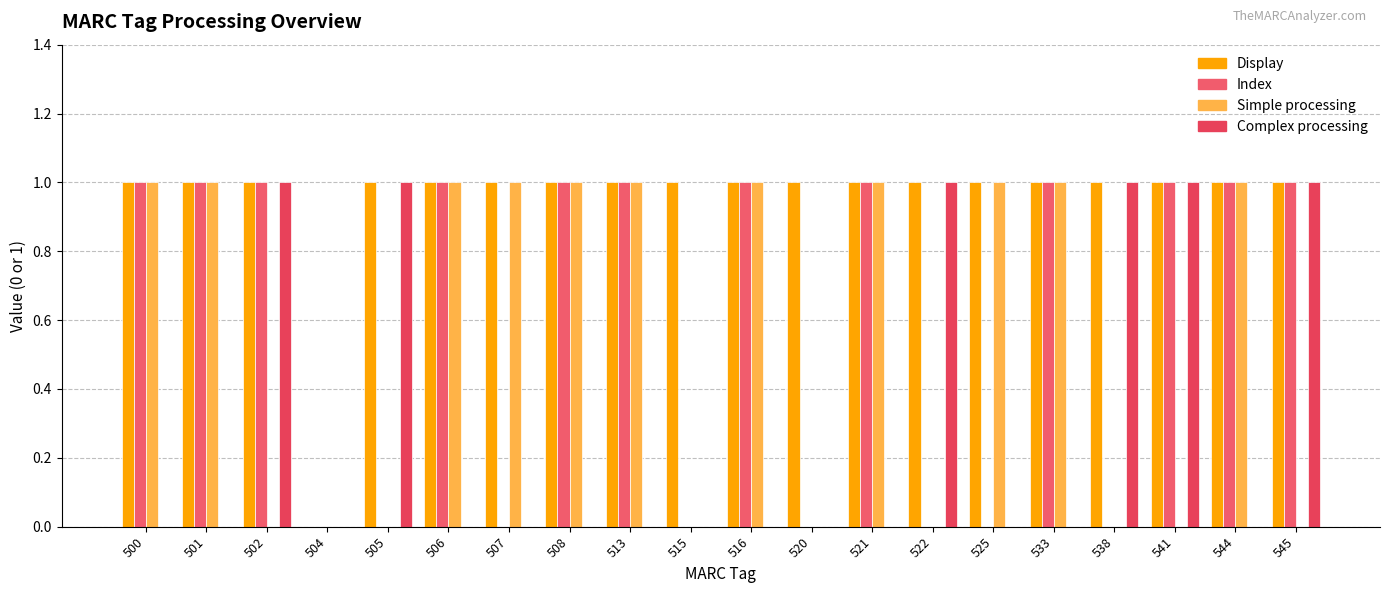

Reading right to left, extract all data points from this chart.

Display: 1	1	1	1	1	1	1	1	1	1	1	1	1	1	1	1	0	1	1	1
Index: 1	1	1	0	1	0	0	1	0	1	0	1	1	0	1	0	0	1	1	1
Simple processing: 0	1	0	0	1	1	0	1	0	1	0	1	1	1	1	0	0	0	1	1
Complex processing: 1	0	1	1	0	0	1	0	0	0	0	0	0	0	0	1	0	1	0	0